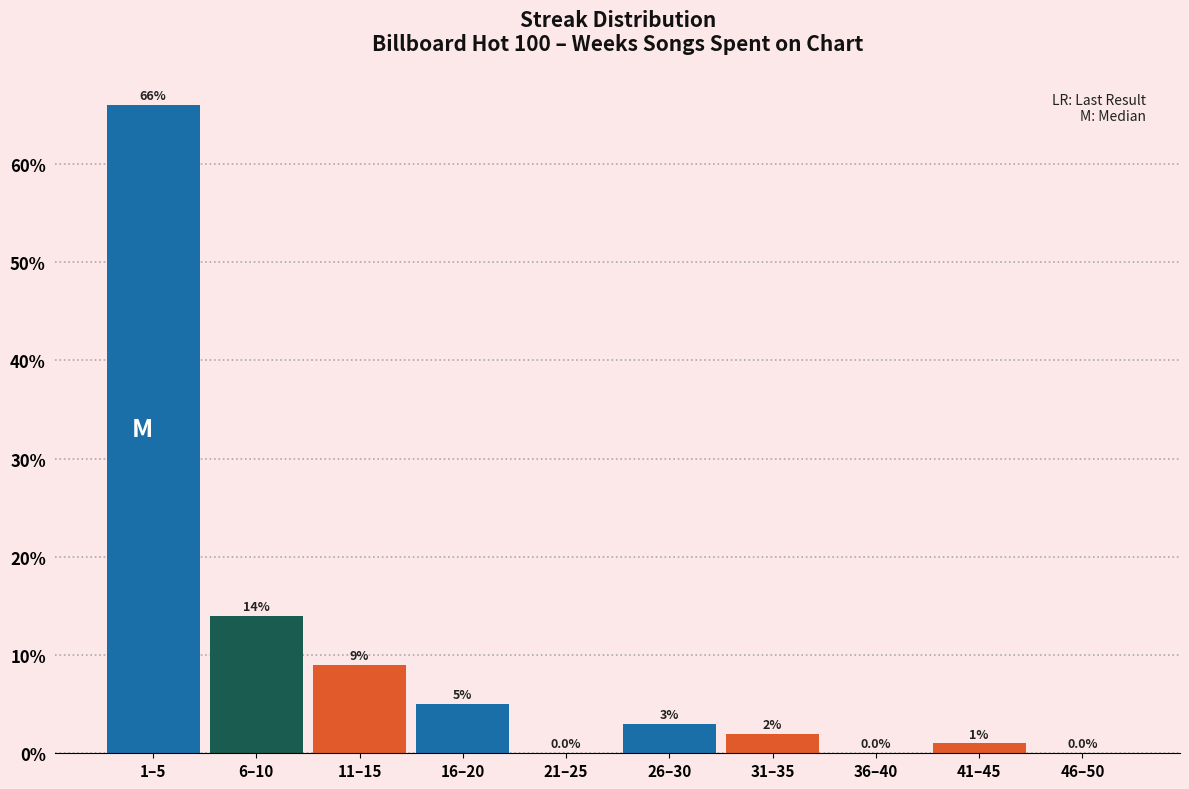

Reading left to right, extract all data points from this chart.

1–5=66.0	6–10=14.0	11–15=9.0	16–20=5.0	21–25=0.0	26–30=3.0	31–35=2.0	36–40=0.0	41–45=1.0	46–50=0.0